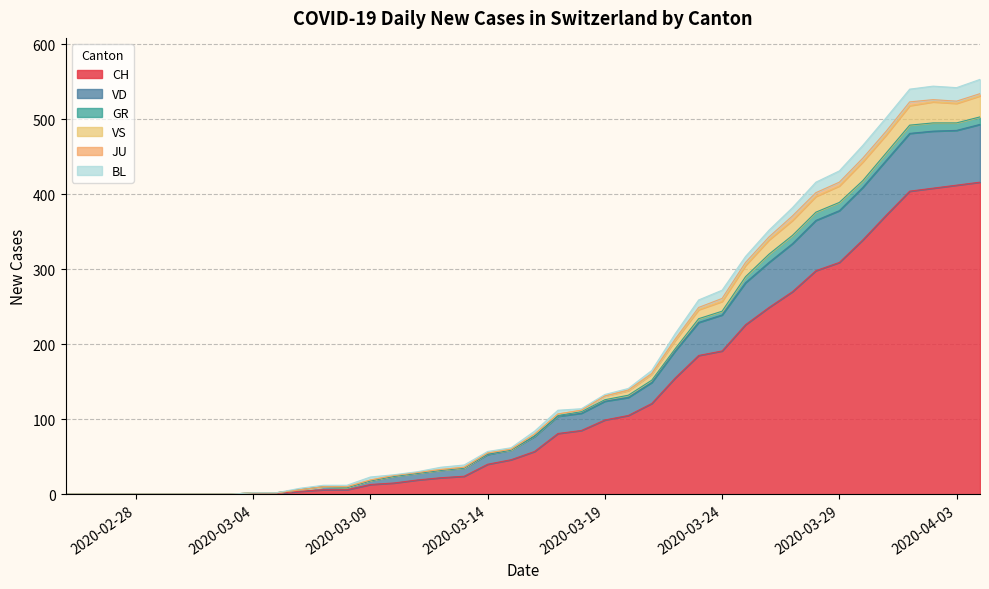

What is the highest value of the CH series?

416